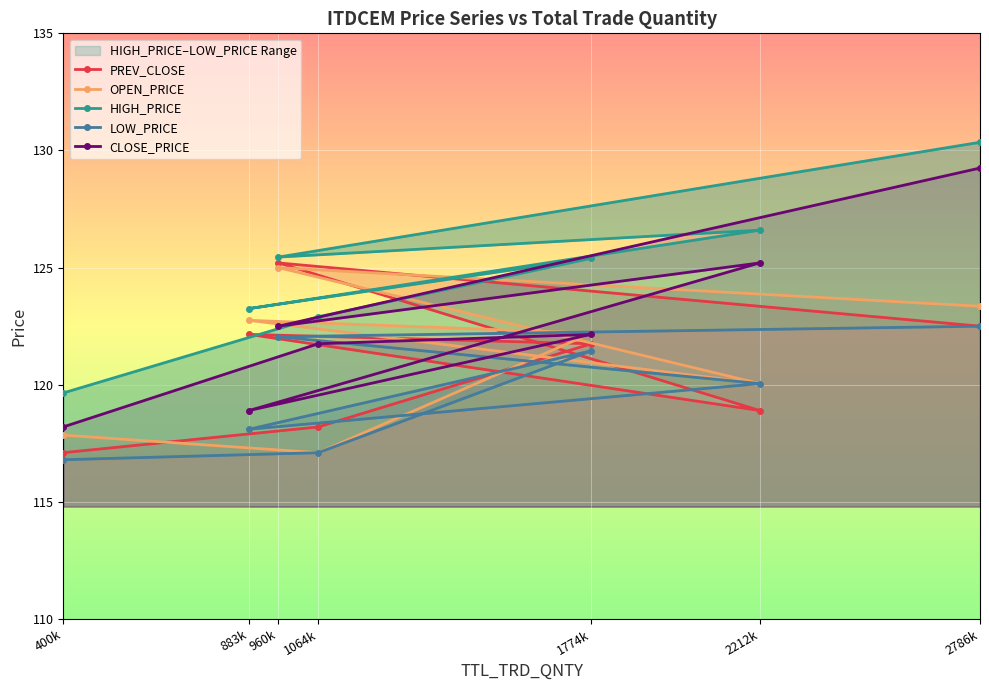

What is the value of the OPEN_PRICE point at the 7th from the left?

123.3